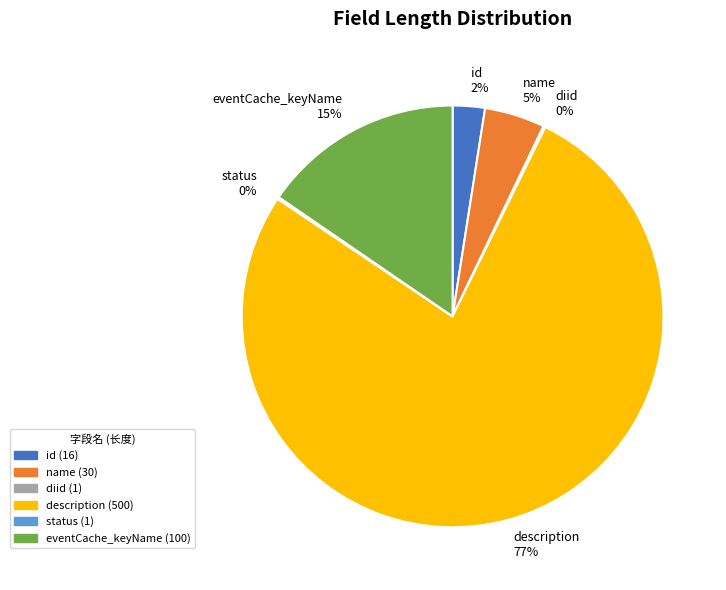

To the nearest percent, what is the combined percentage of name 5% and id 2%?

7%